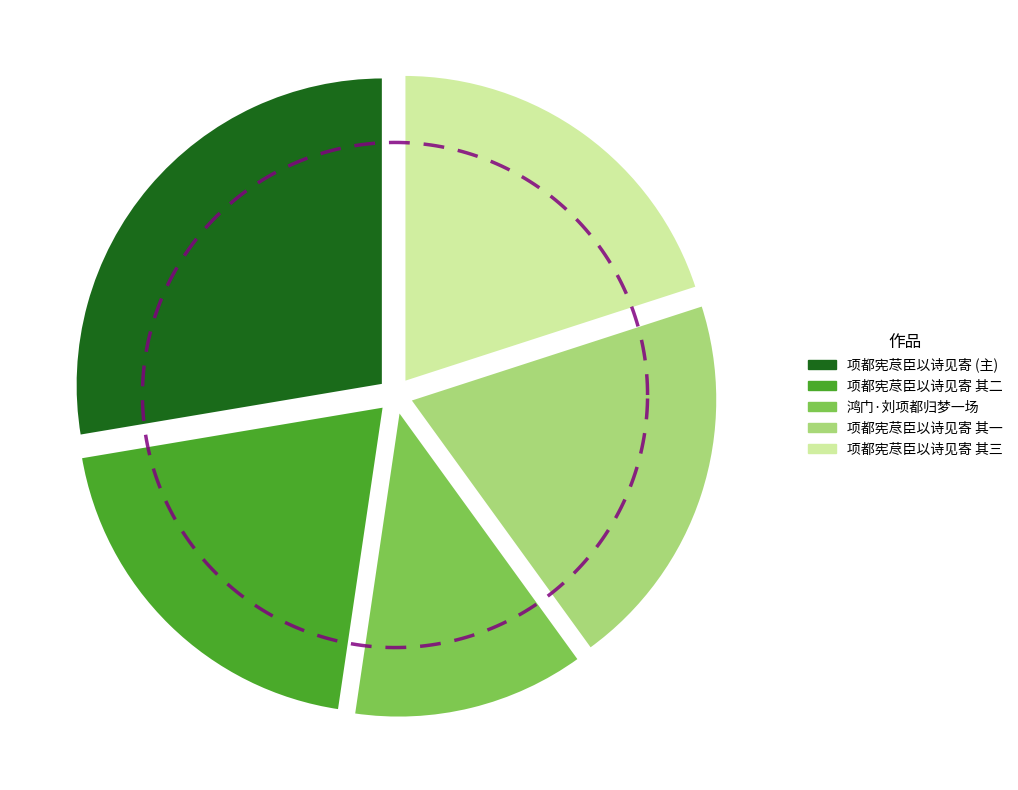

To the nearest percent, what is the difference between the largest and smallest slice percentages?

15%